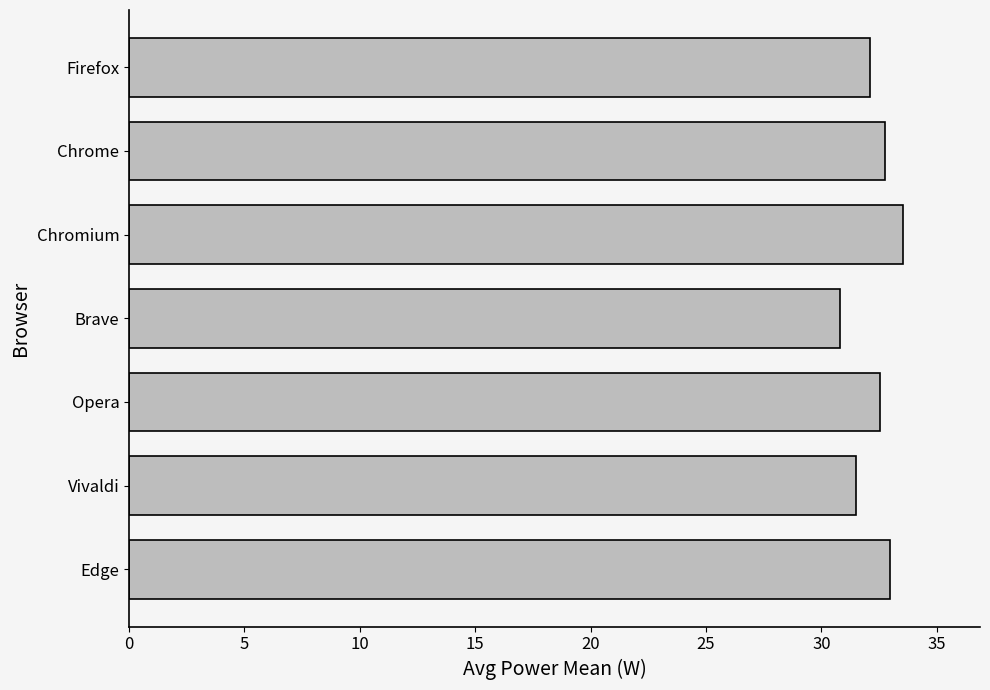

How many distinct data groups are displayed?

1